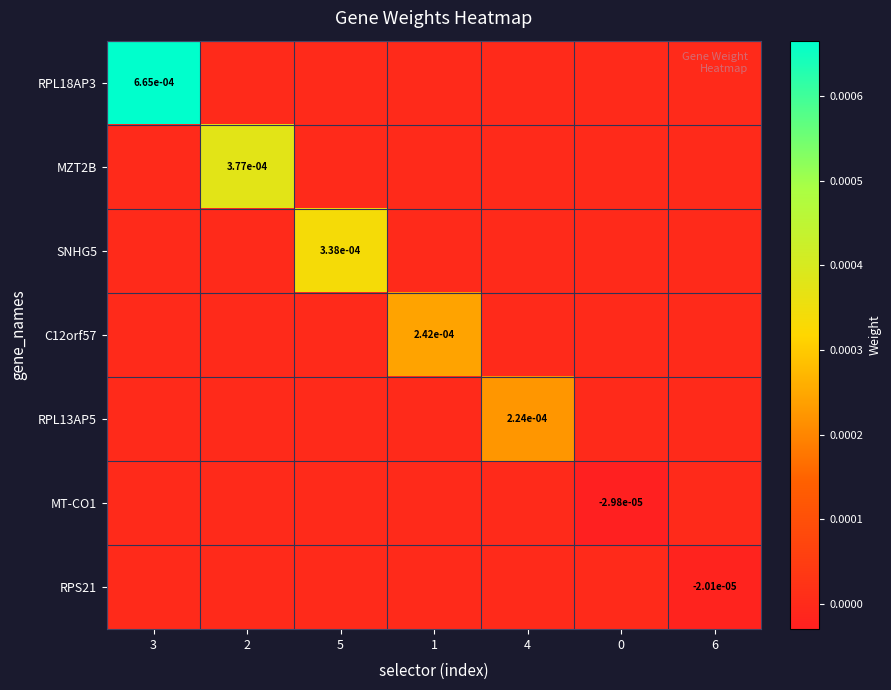

Is the value of RPS21 at 6 greater than the value of MT-CO1 at 0?

Yes